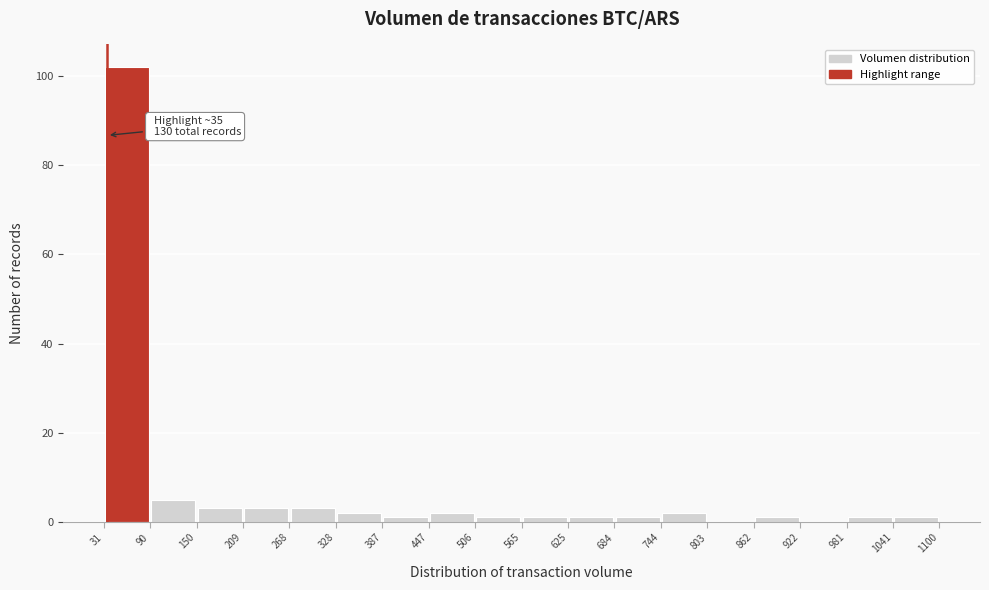

Which range on the x-axis has the tallest bar?

31 to 90